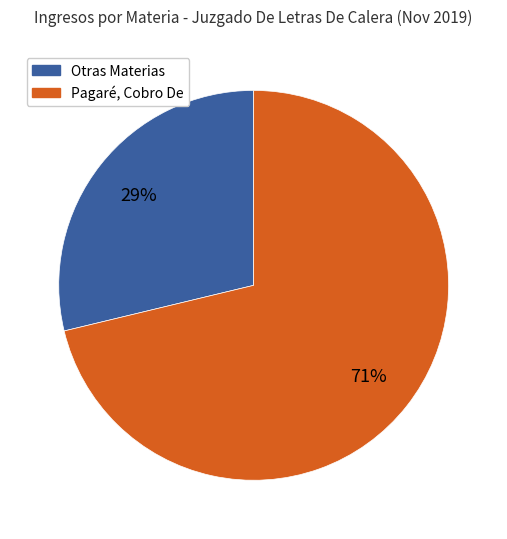

To the nearest percent, what is the average slice percentage?

50%